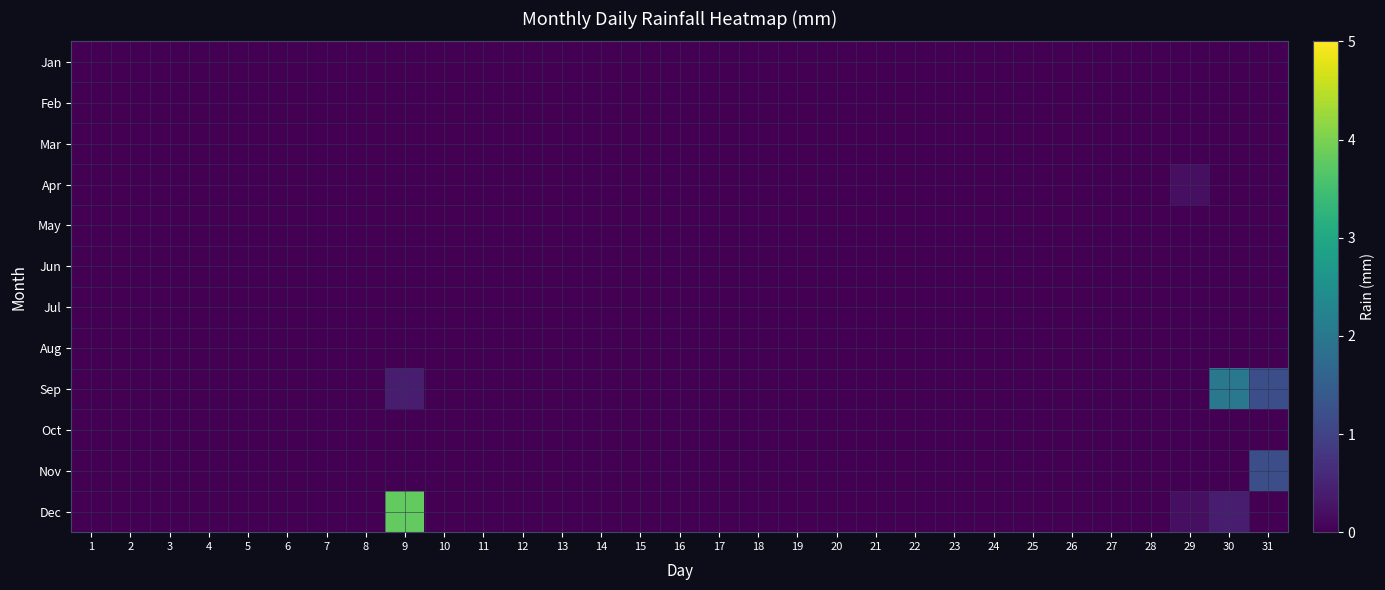

At 20, list the series in order from largest to smallest.

Jan, Feb, Mar, Apr, May, Jun, Jul, Aug, Sep, Oct, Nov, Dec